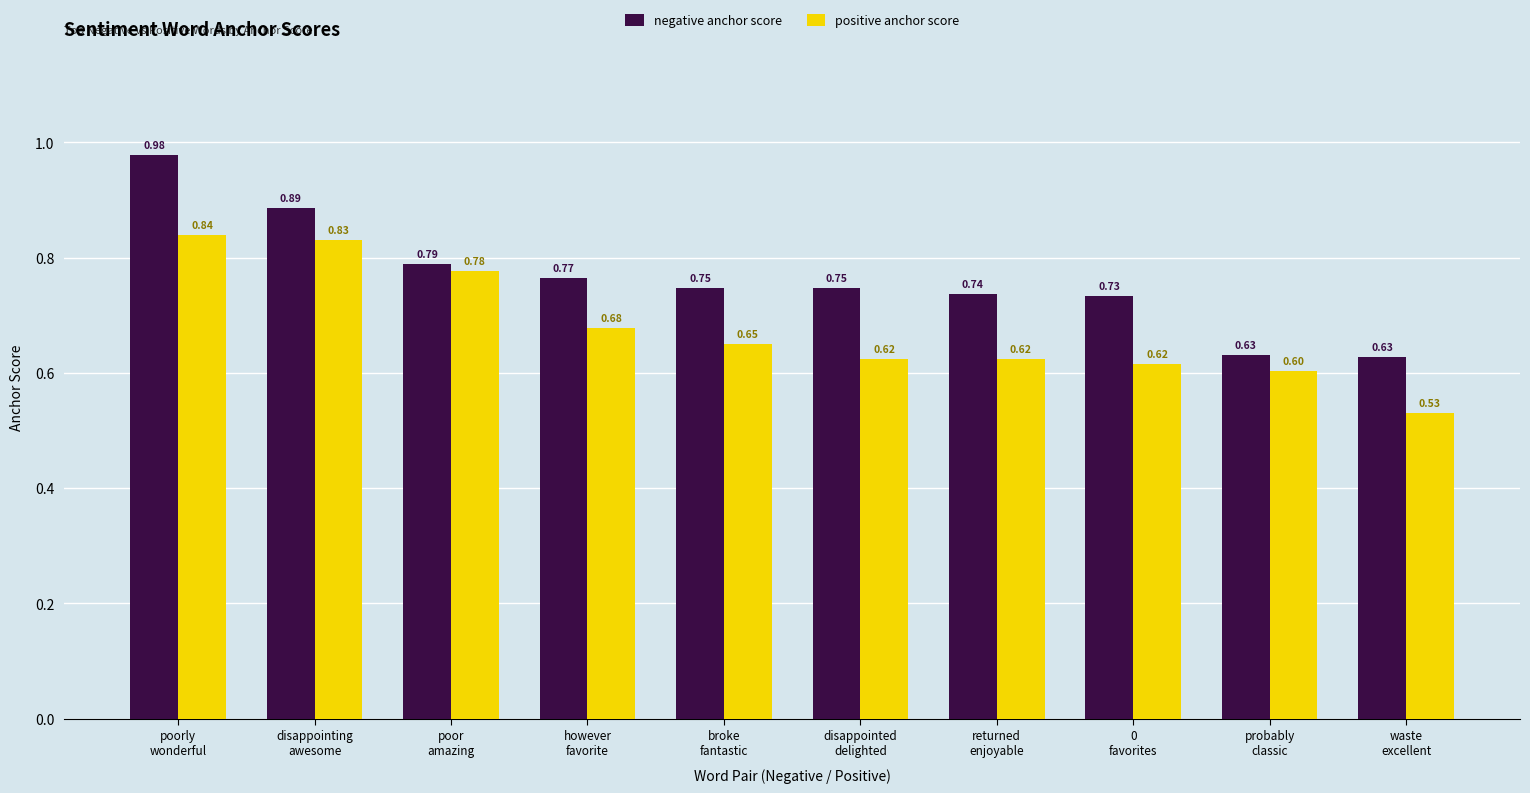

What is the label of the 7th bar from the right?

however
favorite